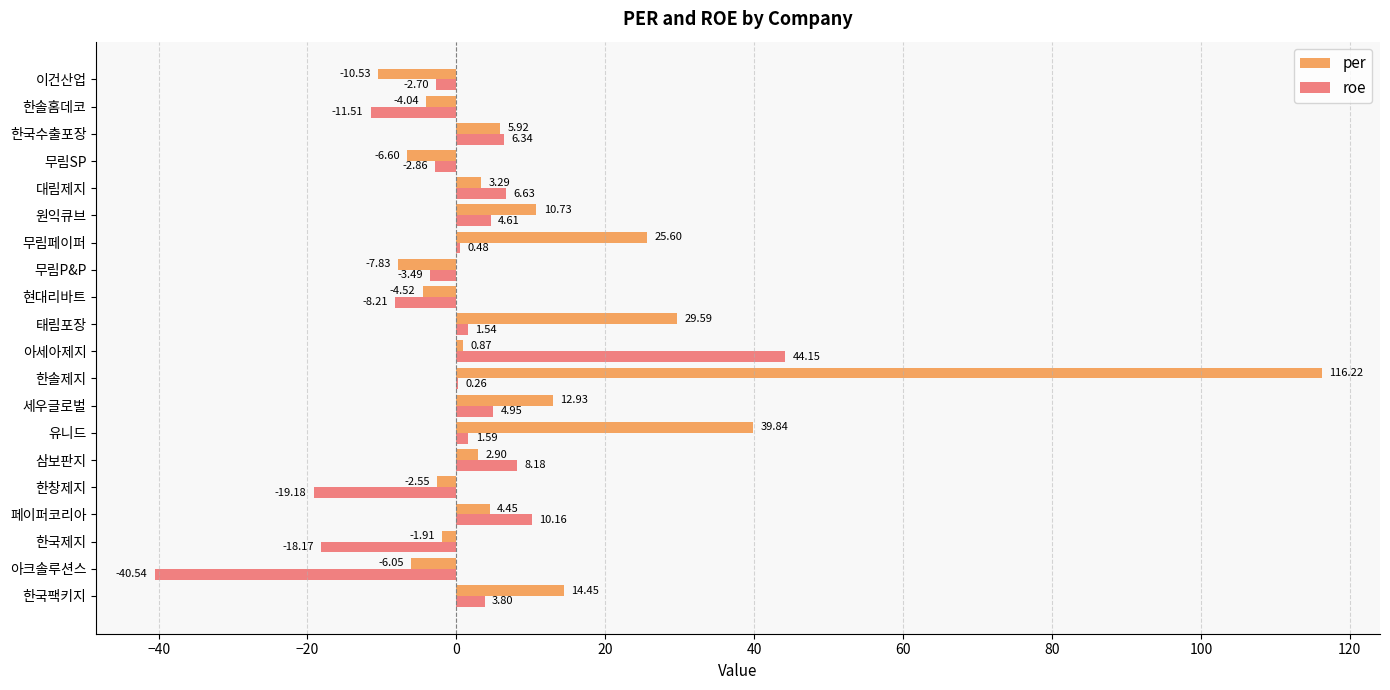

At which category is the sum across all series the highest?

한솔제지